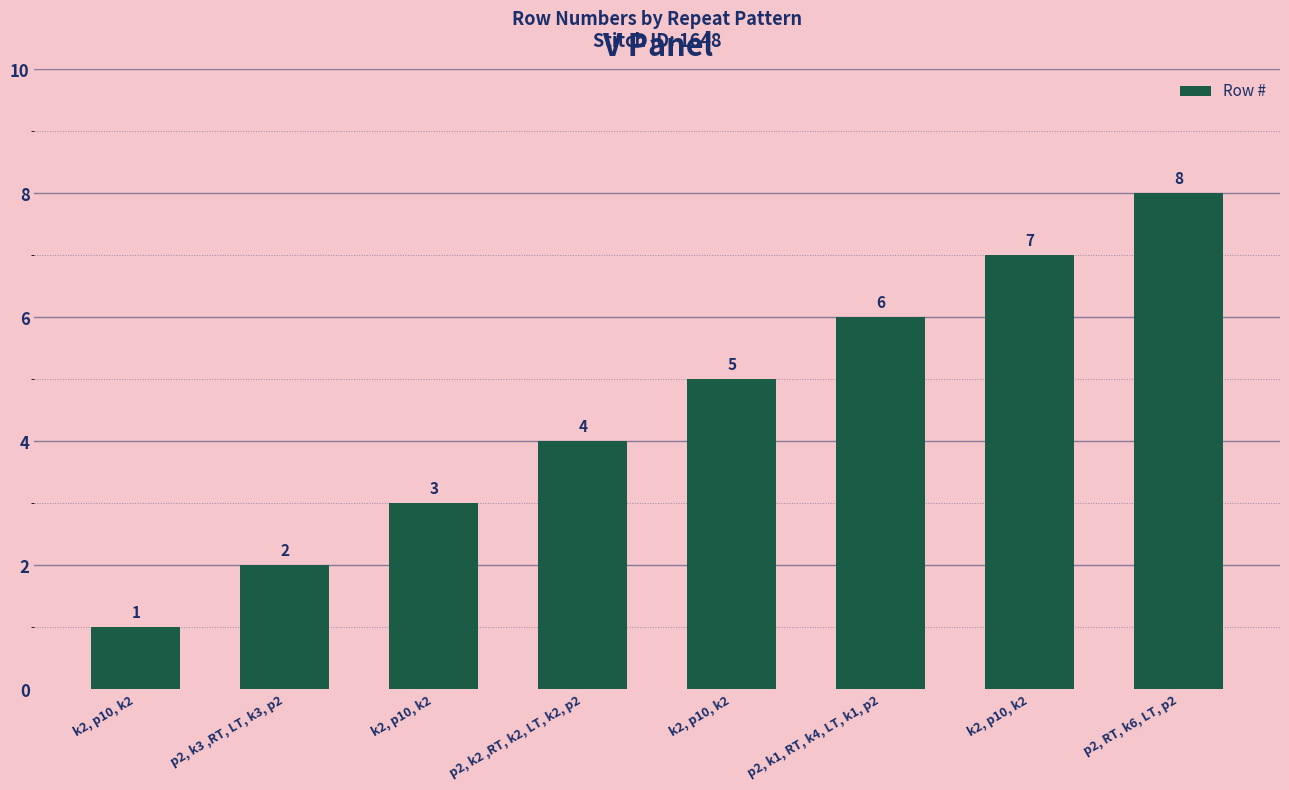

What is the difference between the maximum and second lowest values?

6